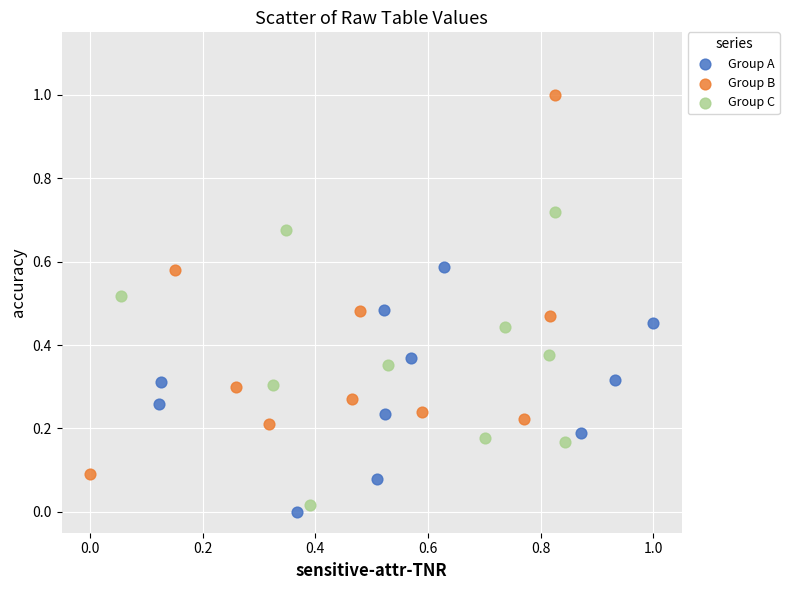

Which series contains the highest Y value?

Group B